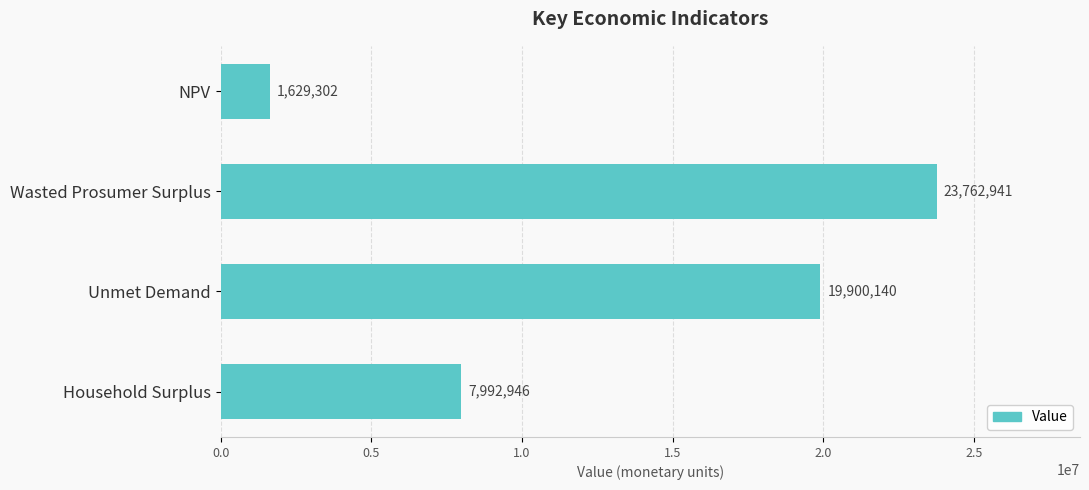

At which label is the value closest to 12696121?

Household Surplus